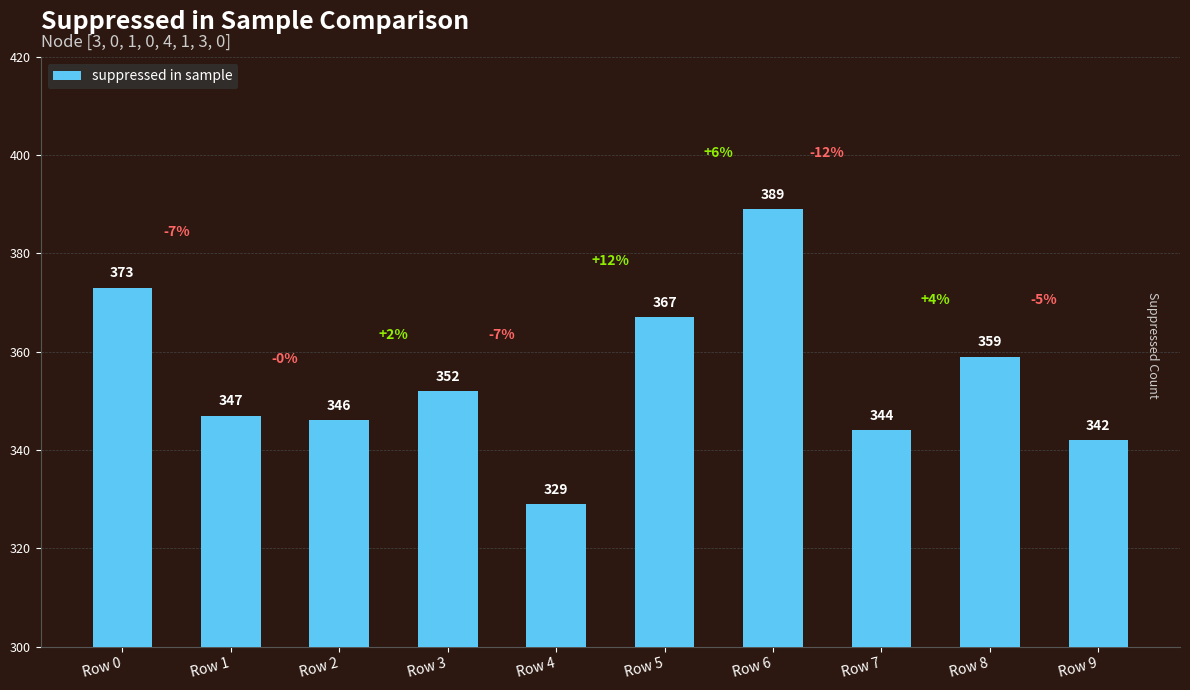

What is the change in value from Row 5 to Row 9?

-25